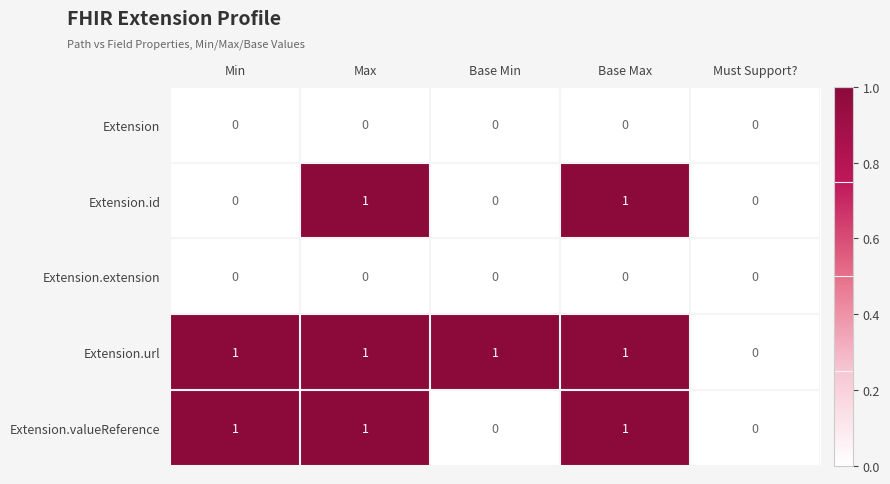

What is the total value across all series at Max?

3